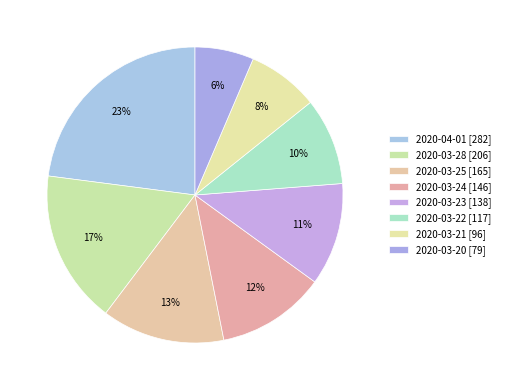

How many slices are in this pie chart?

8